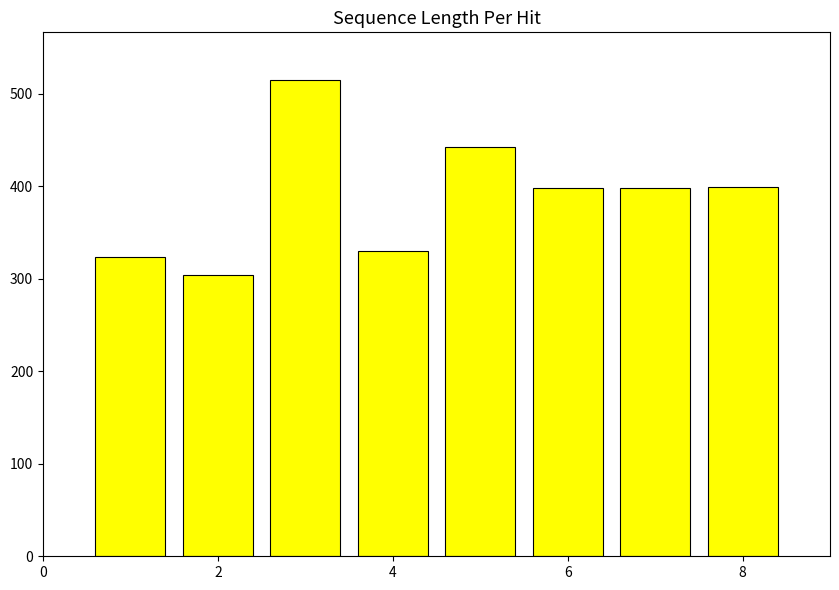

What is the smallest value displayed?

304